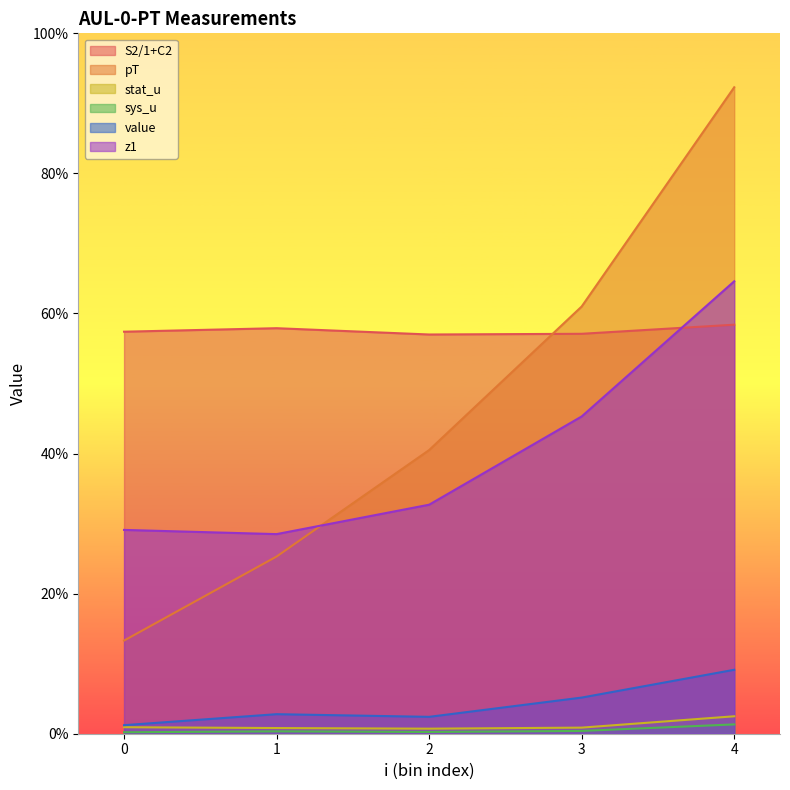

In stat_u, how many points are lower than both neighbors (excluding endpoints)?

1